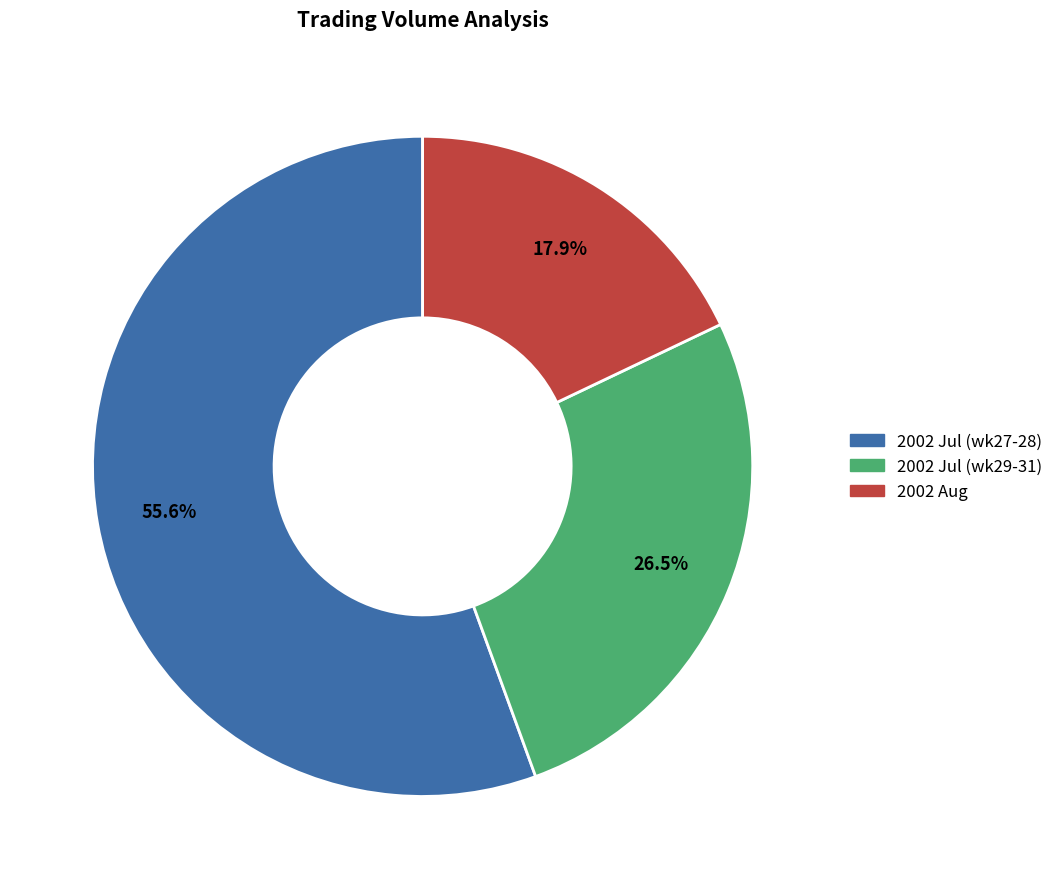

Rank the categories by value from lowest to highest.

2002 Aug, 2002 Jul (wk29-31), 2002 Jul (wk27-28)